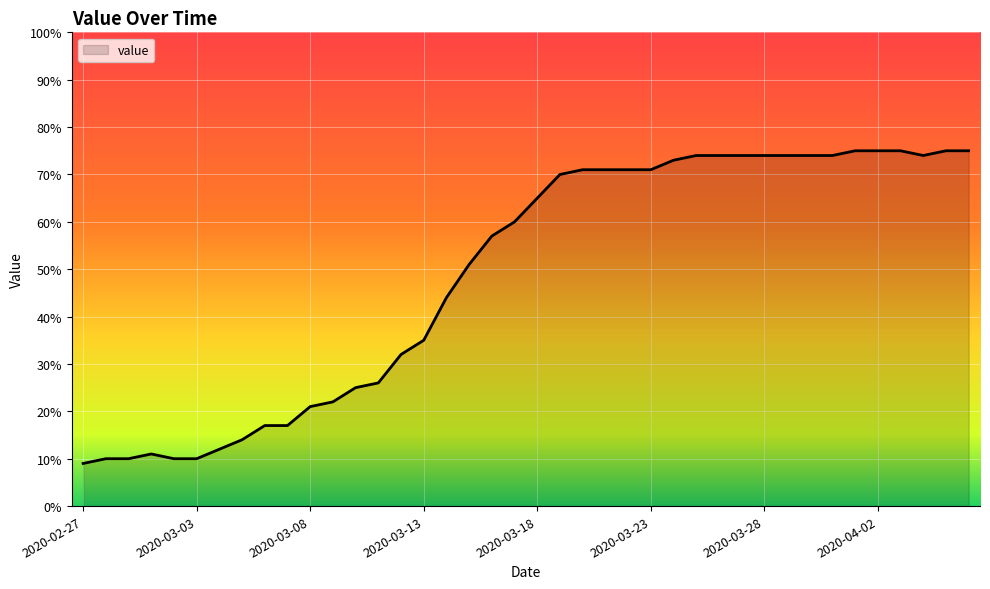

What is the minimum value shown in the chart?

9